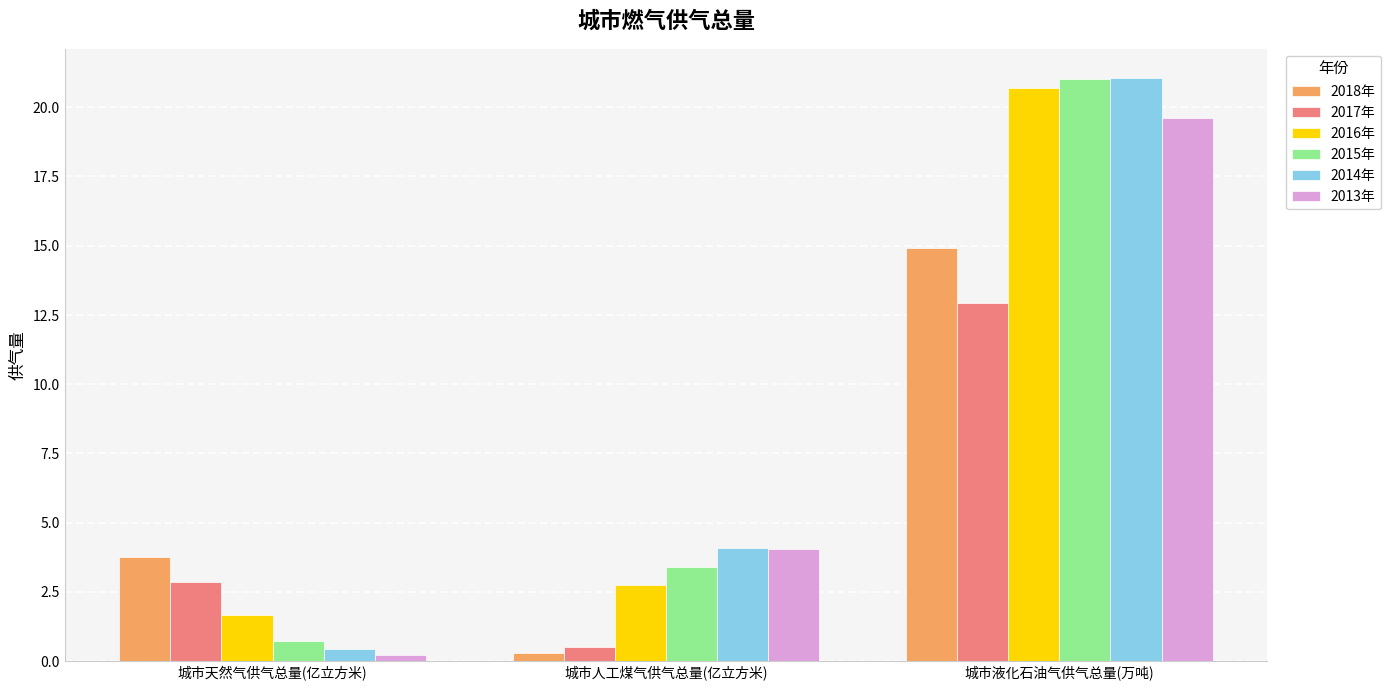

How many bars are there in each group?

6